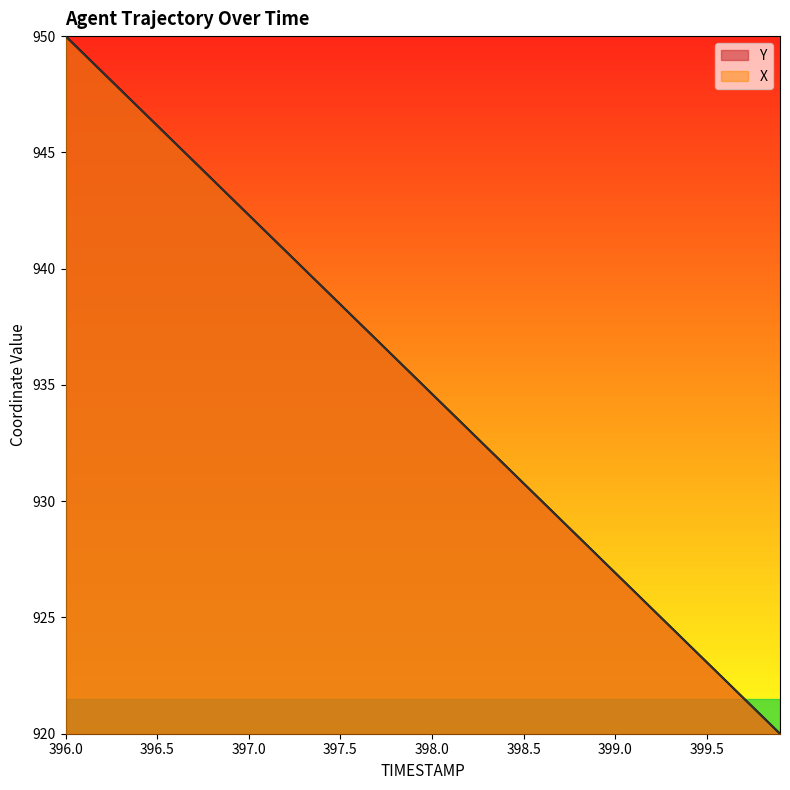

What is the sum of all Y values?

37400.0